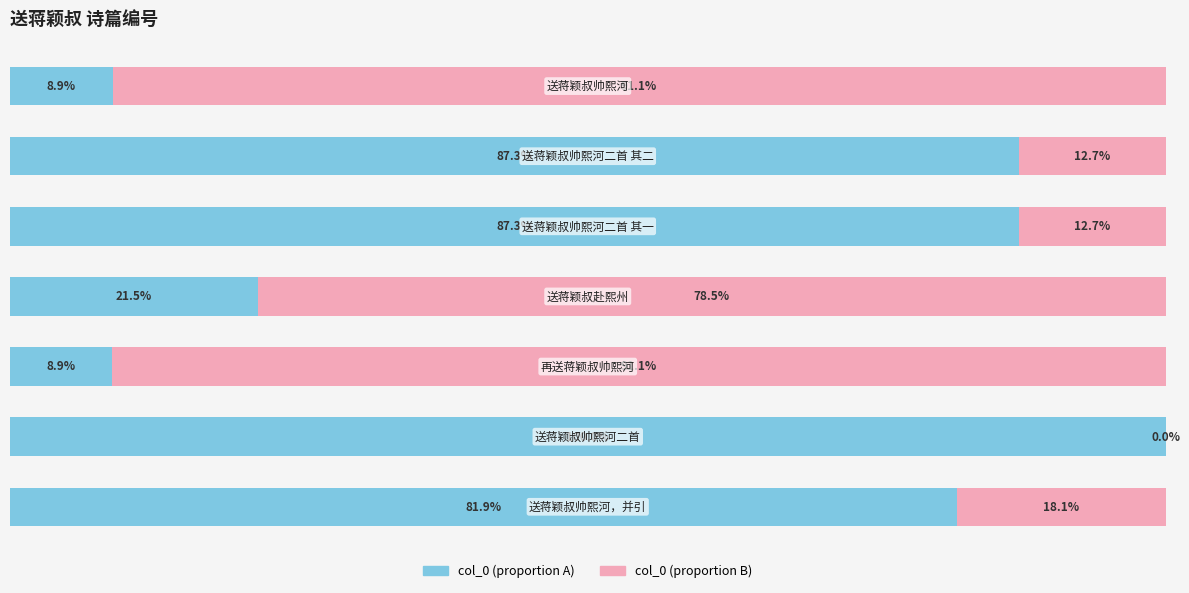

Reading right to left, what are all the values shown in this chart?

col_0 (left): 6=8.9	5=87.3	4=87.3	3=21.5	2=8.9	1=100.0	0=81.9
col_0 (right): 6=91.1	5=12.7	4=12.7	3=78.5	2=91.1	1=0.0	0=18.1